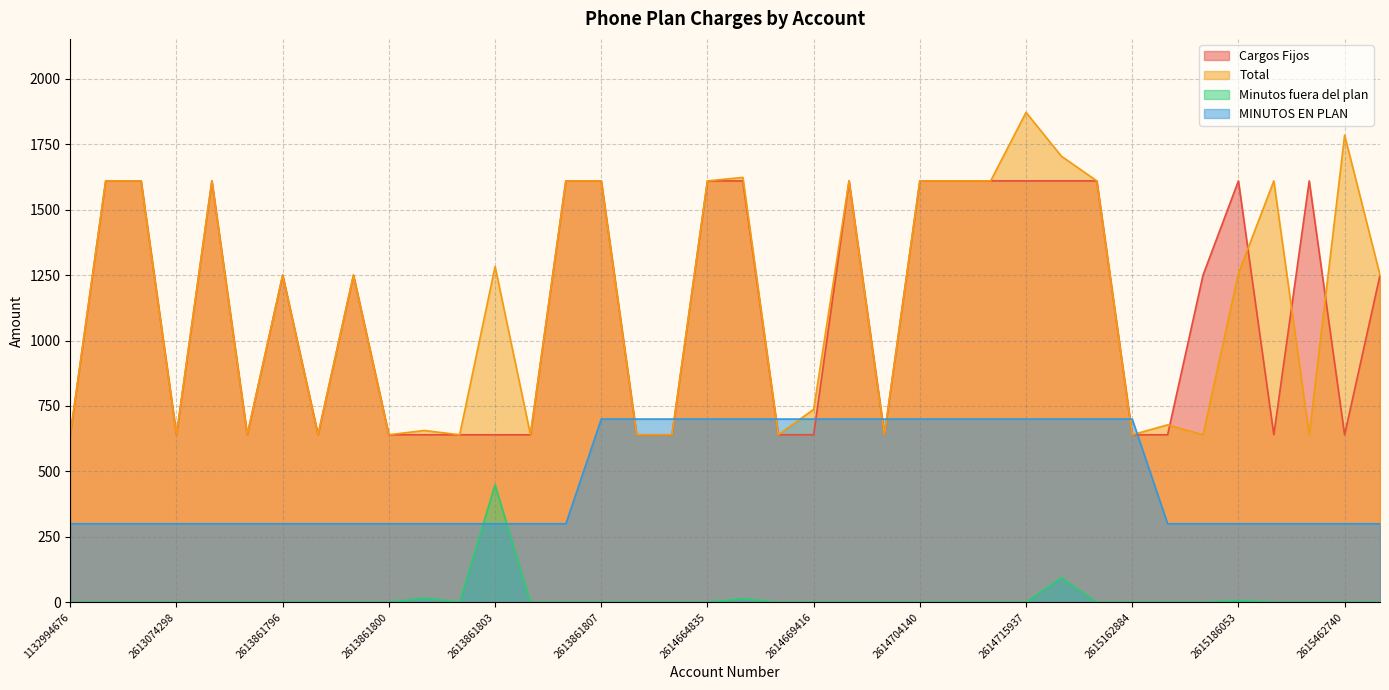

How many lines are shown in the chart?

4